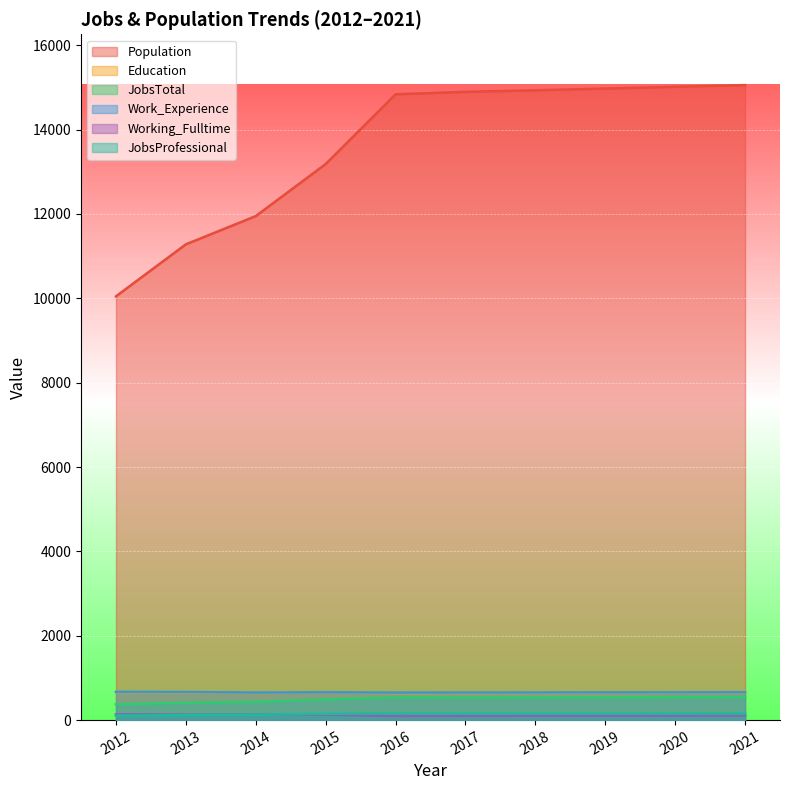

What is the difference between the maximum and minimum values in the Work_Experience series?

17